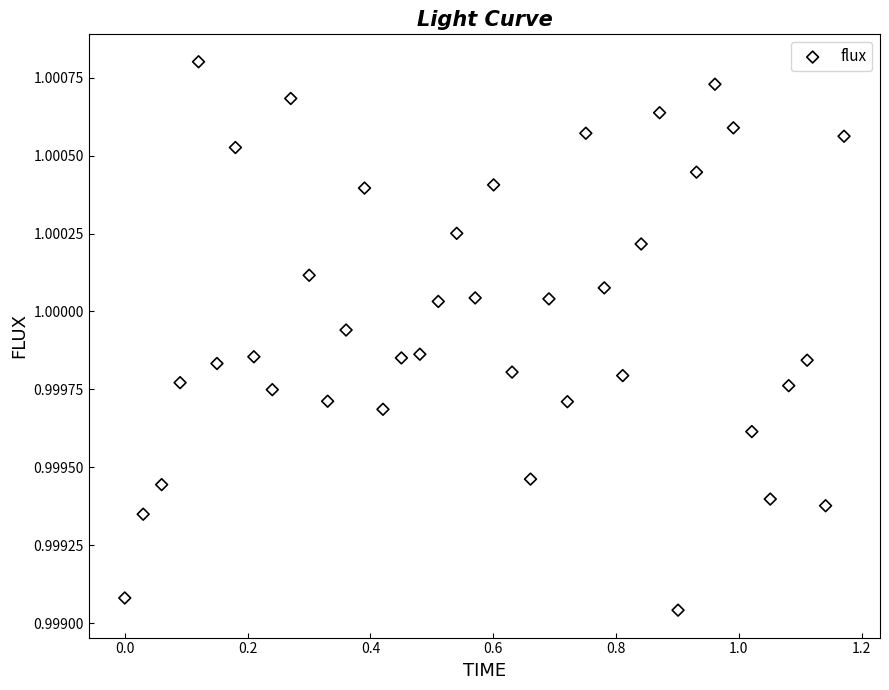

What is the range of X values (max minus min)?

1.2